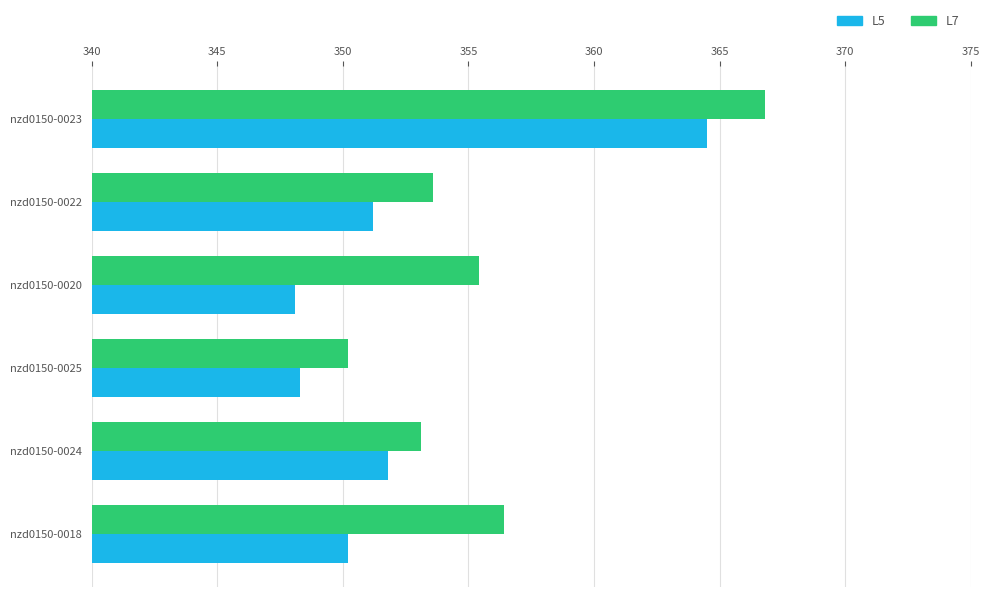

At which label is L7 closest to 358?

nzd0150-0018